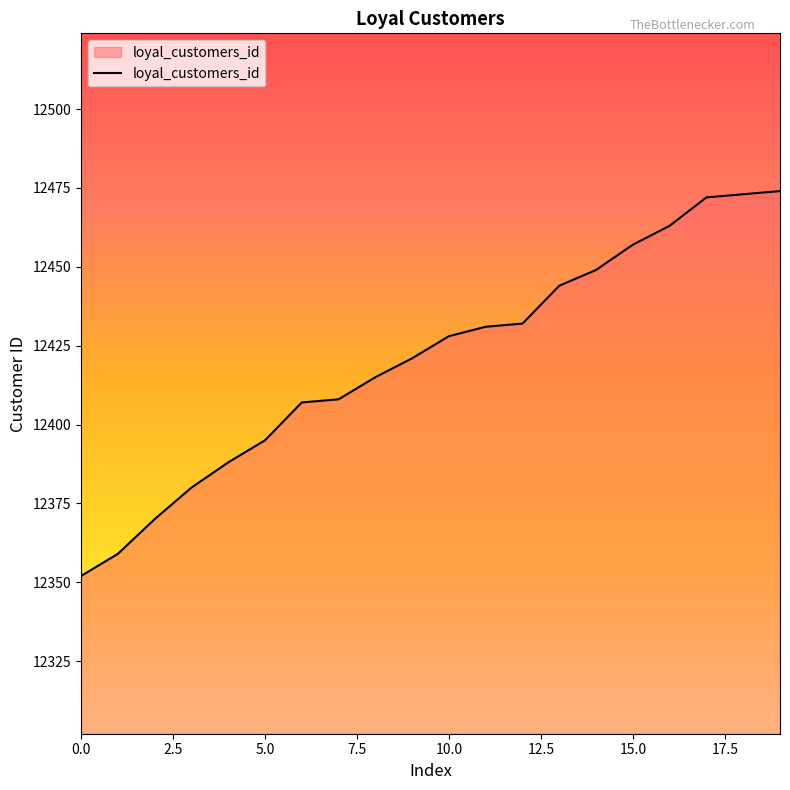

What is the greatest value displayed?

12474